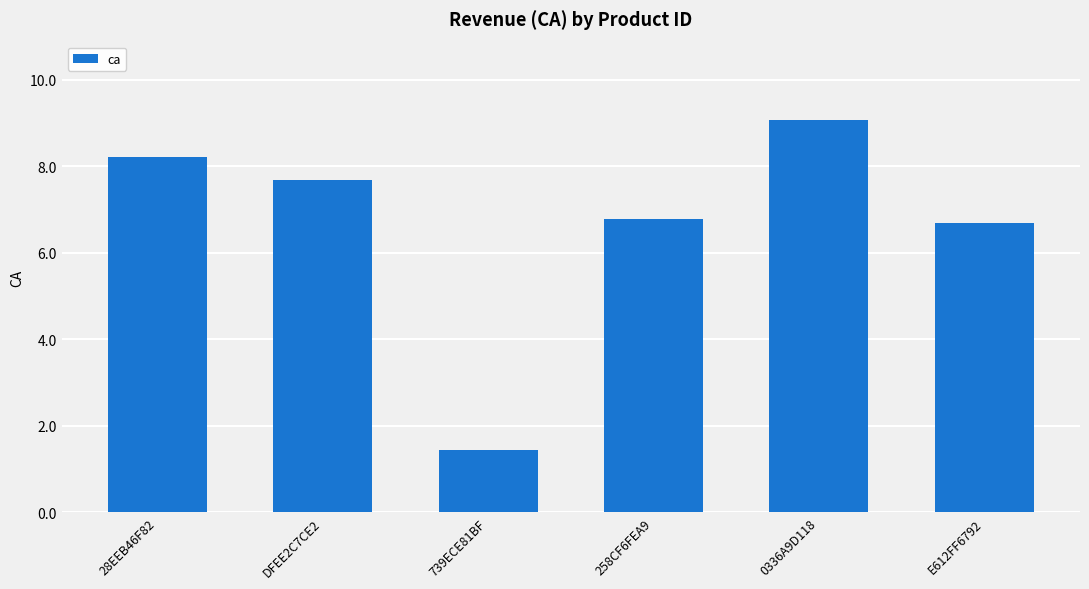

What is the greatest value displayed?

9.1